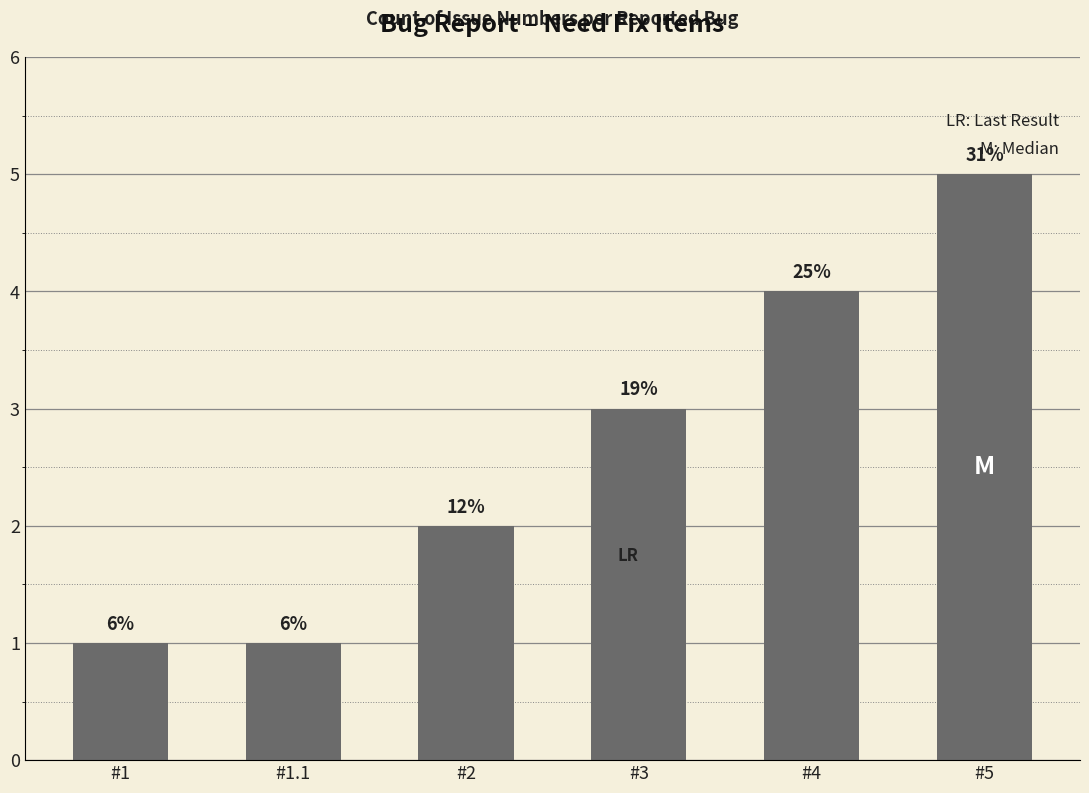

What is the sum of the values at #2 and #1?

3